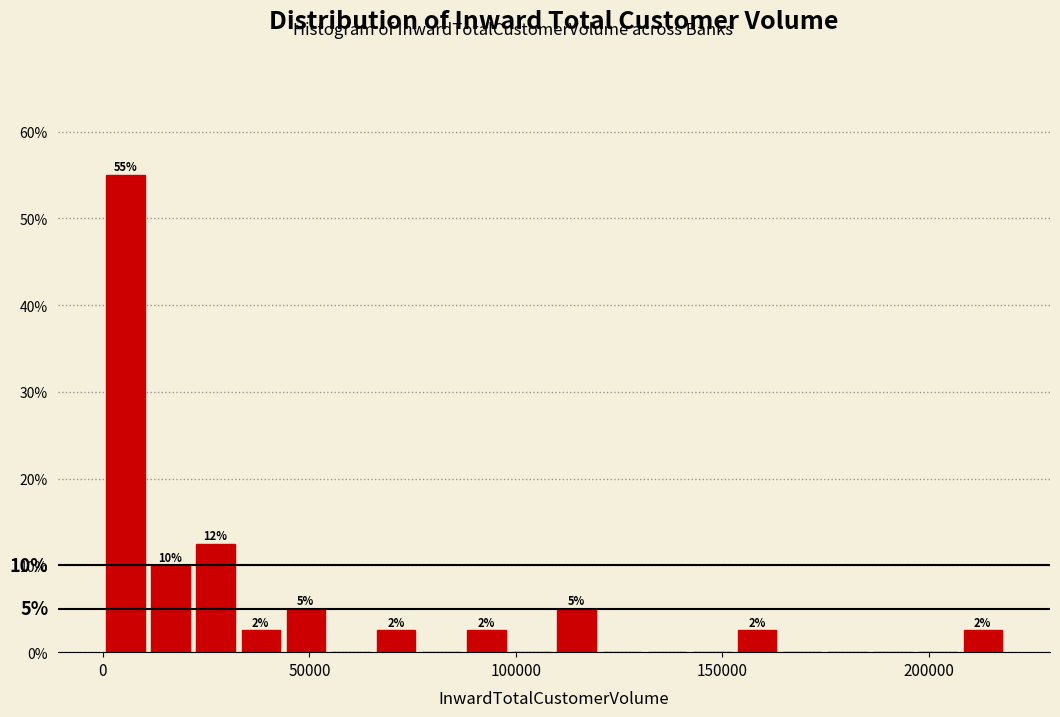

Read against the x-axis, roughly where is the centre of the tallest bar?

5000